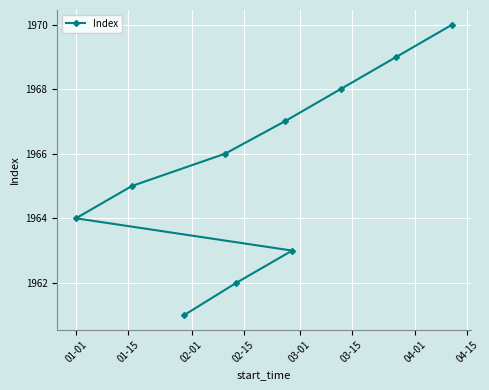

What is the value of the 2nd point from the left?

1965